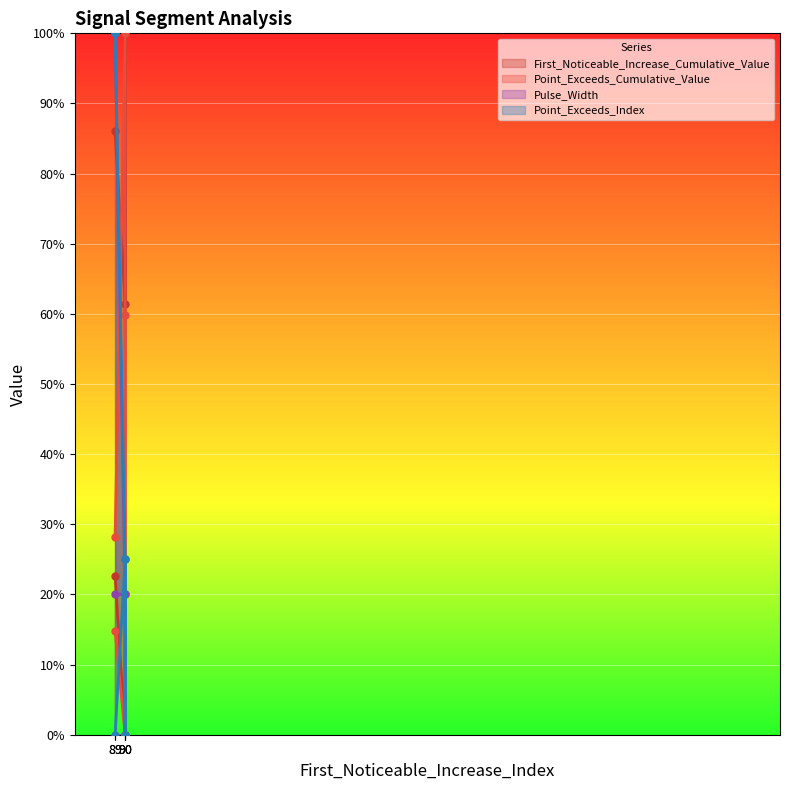

Which series has the widest spread of values?

First_Noticeable_Increase_Cumulative_Value